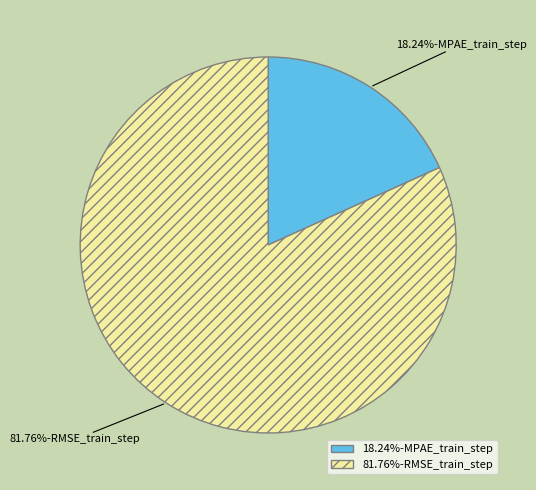

Does any single category account for the majority?

Yes